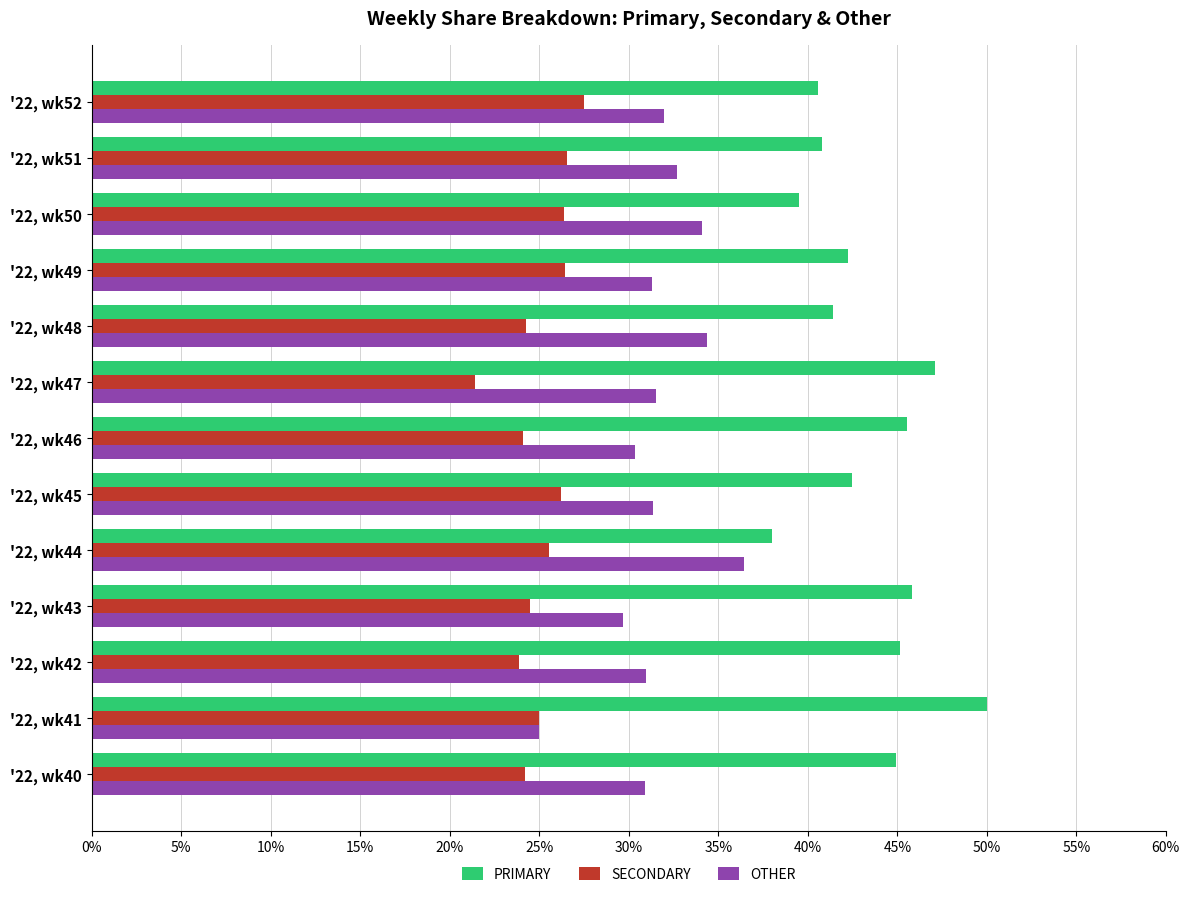

True or false: PRIMARY has a value of 42.5 at '22, wk45.

True